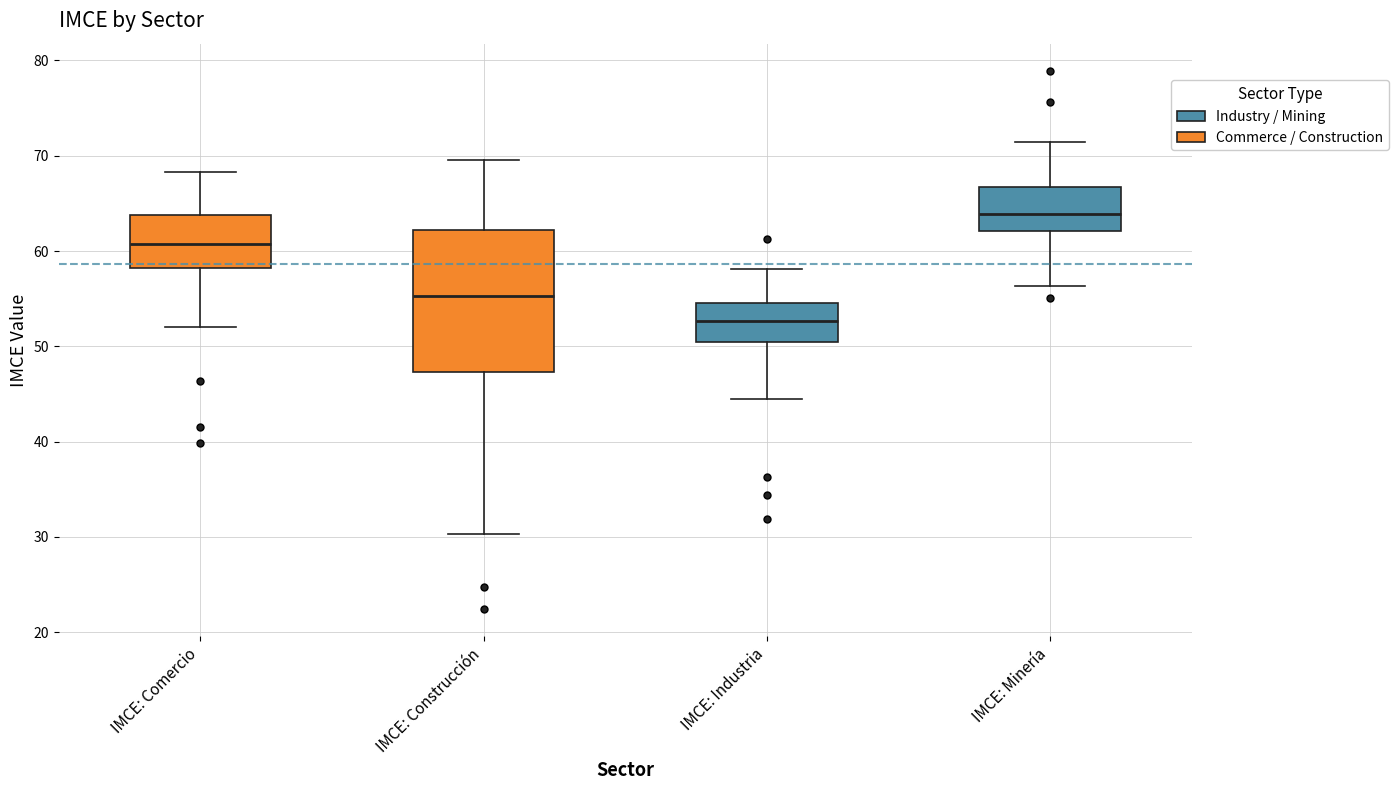

Where does the lower whisker of the box for IMCE: Construcción end on the y-axis? The values are not printed on the chart, so give them approximately, as read against the axis.

30